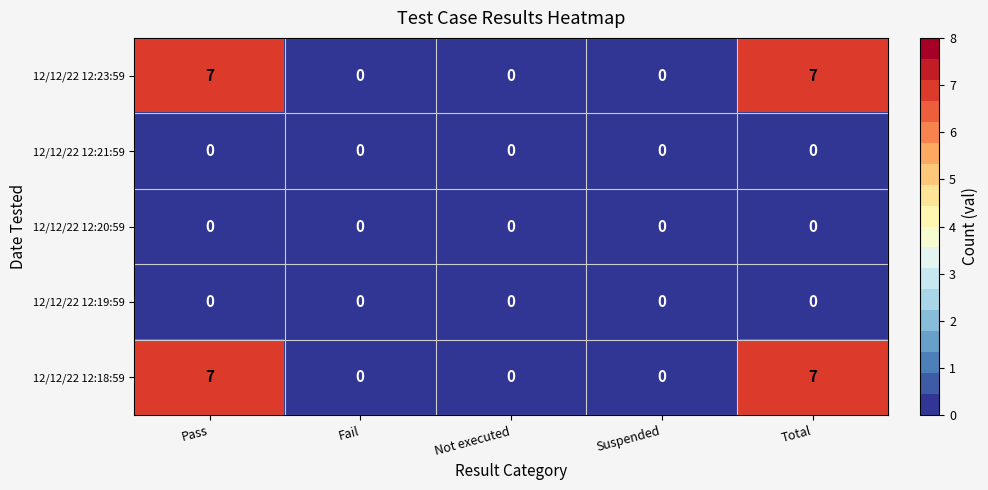

The 12/12/22 12:18:59 series shows 7 at Pass. True or false?

True